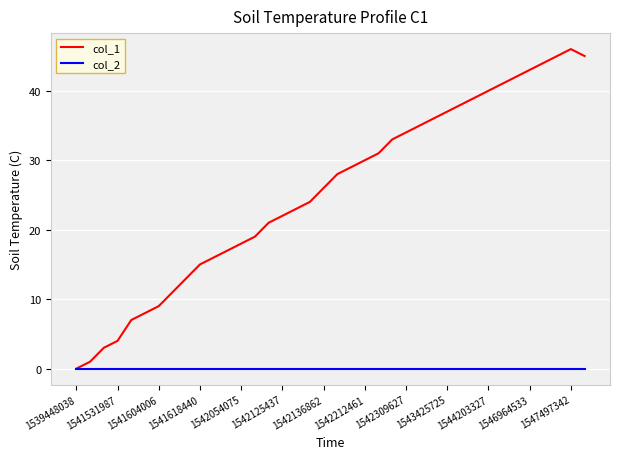

Which series has the largest range (max minus min)?

col_1